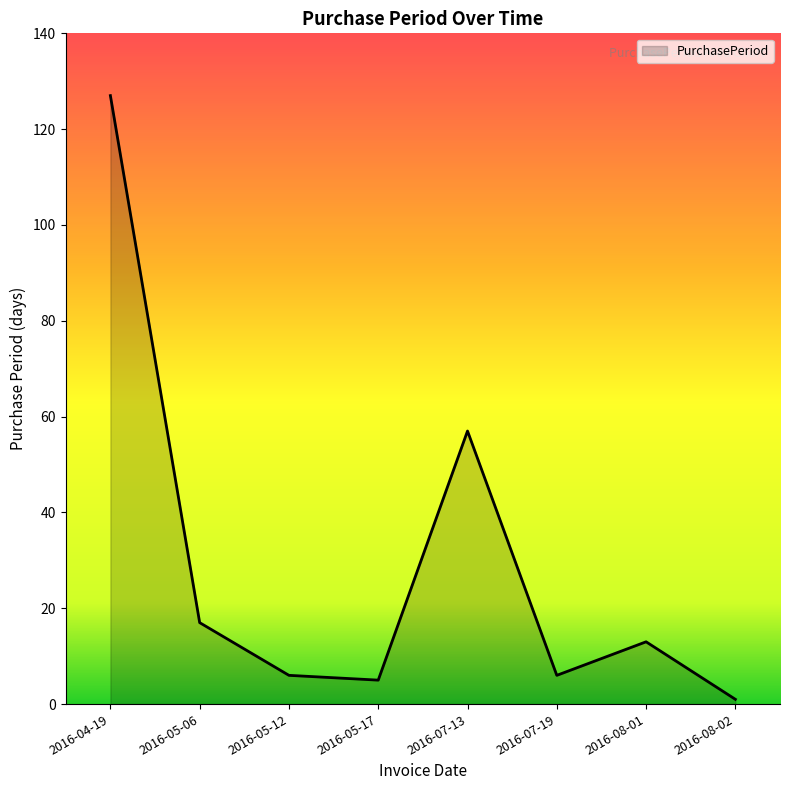

What is the sum of all values?

232